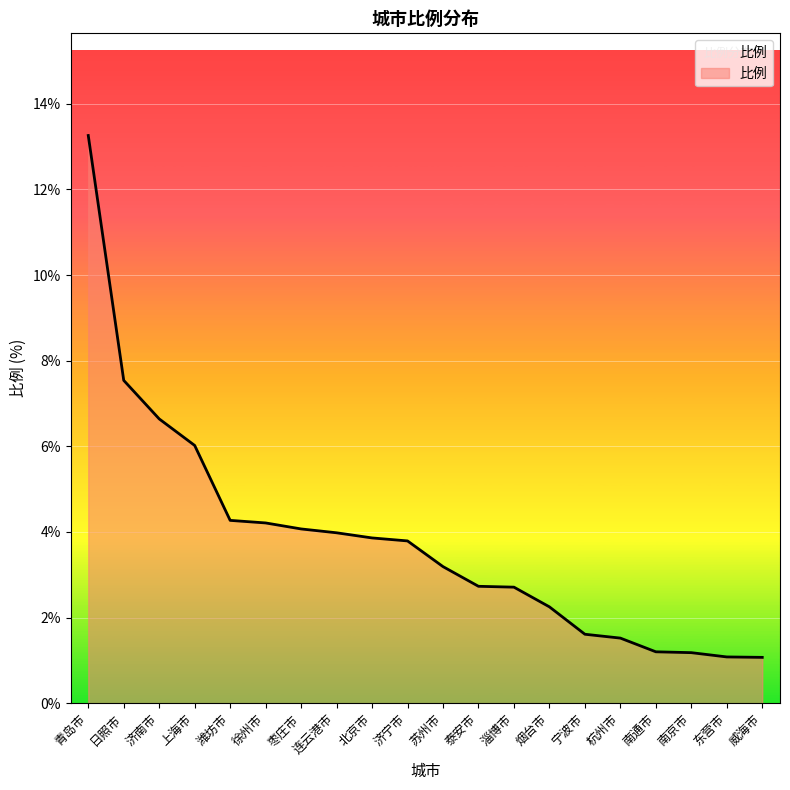

True or false: the data shows 4.3 at 潍坊市.

True